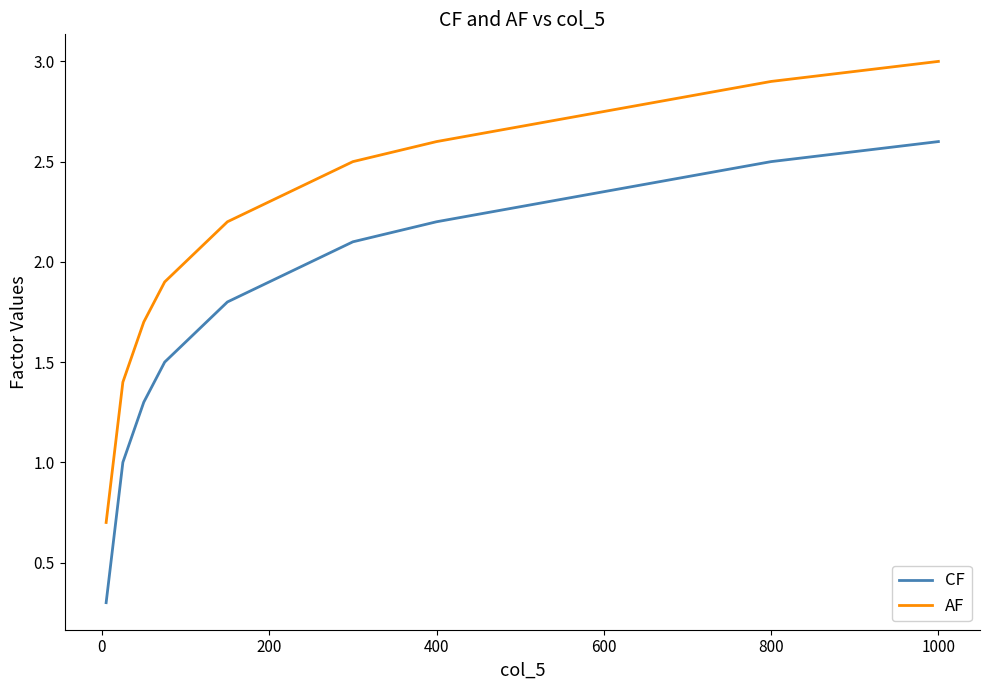

What is the maximum value for CF?

2.6